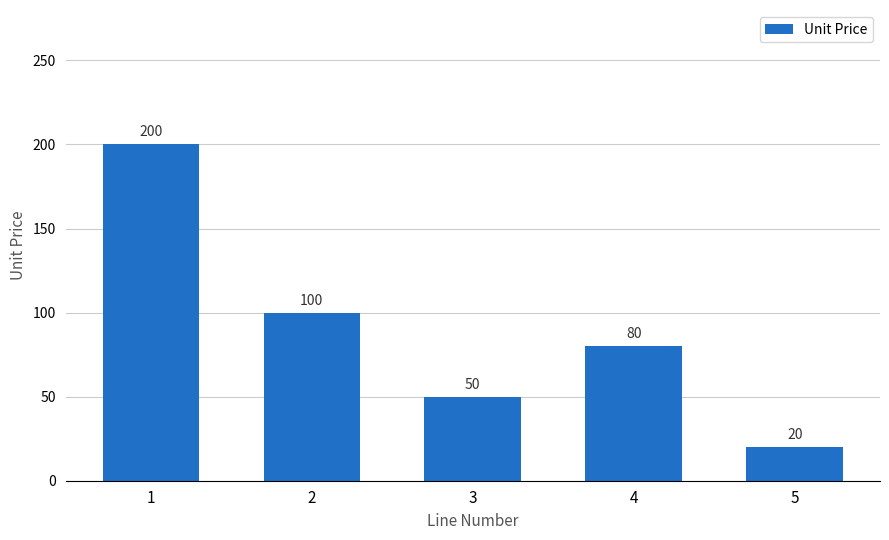

What is the value of the 1st bar from the left?

200